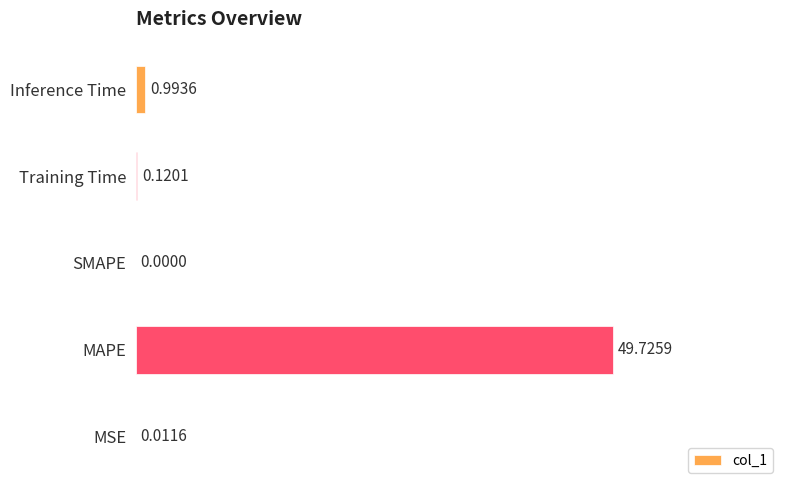

What is the maximum value shown in the chart?

49.7